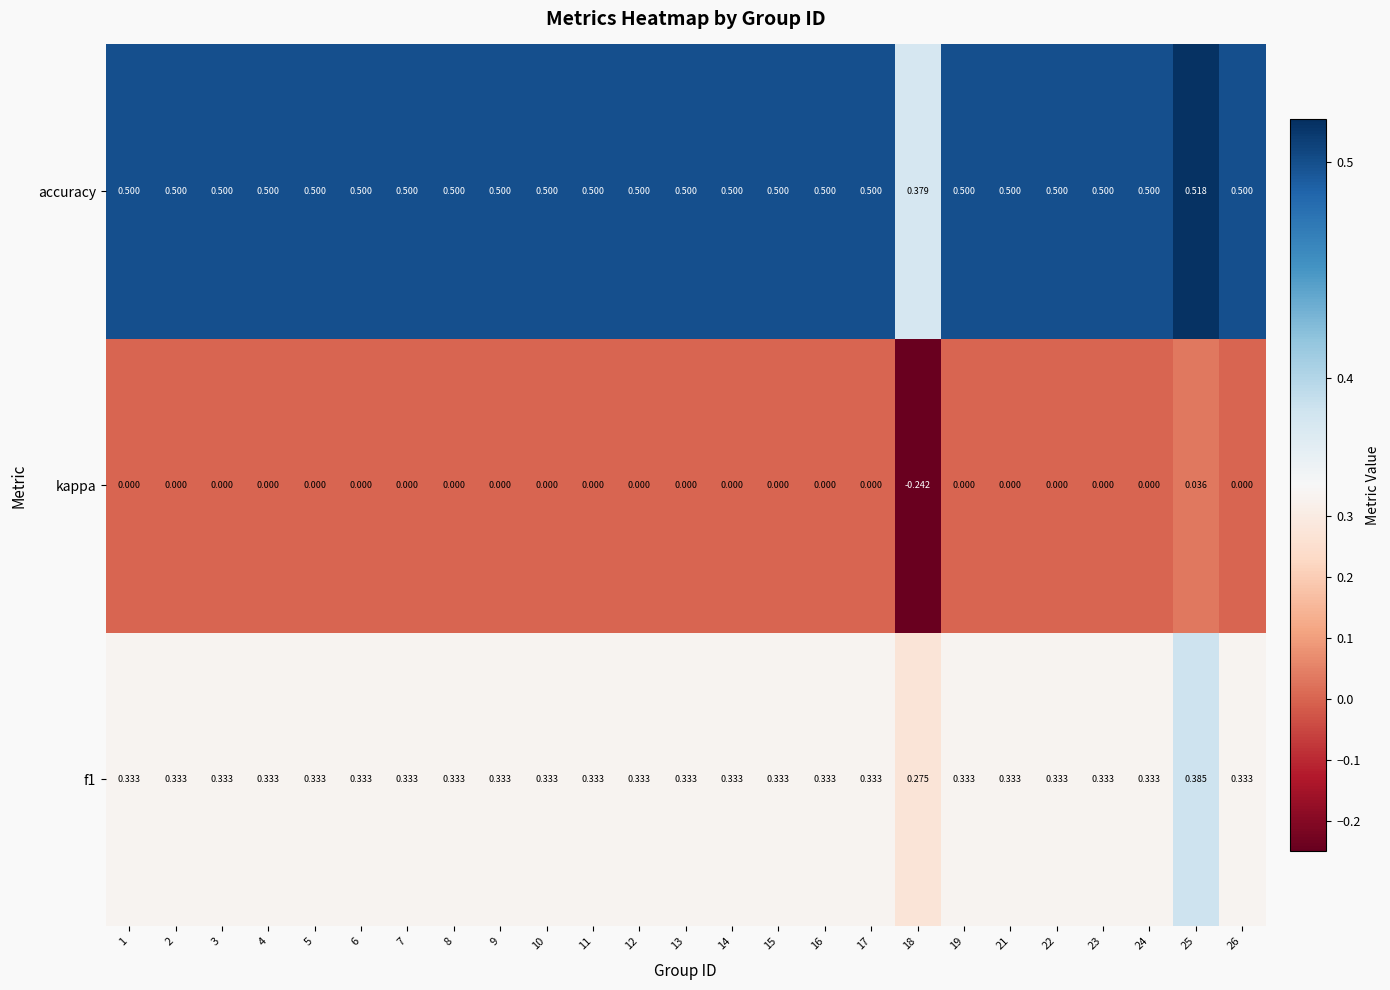

What is the smallest value displayed?

-0.2